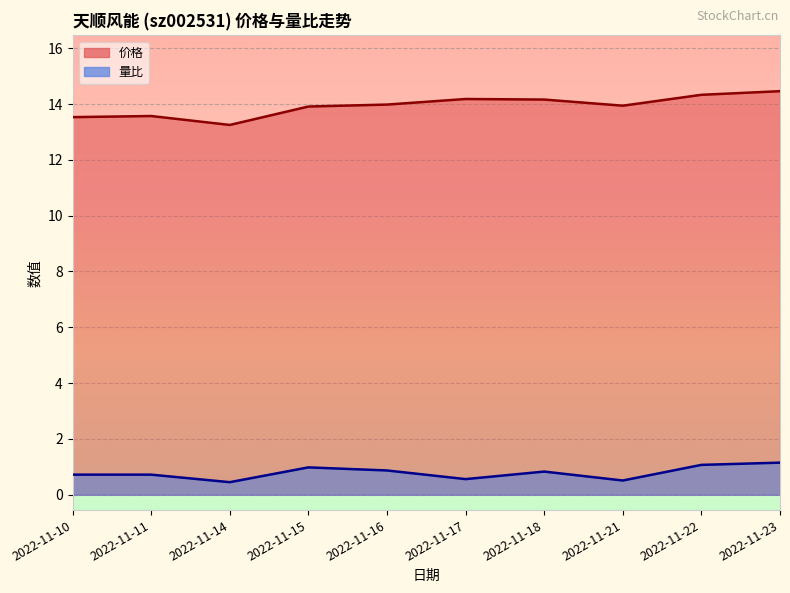

How many lines are shown in the chart?

2